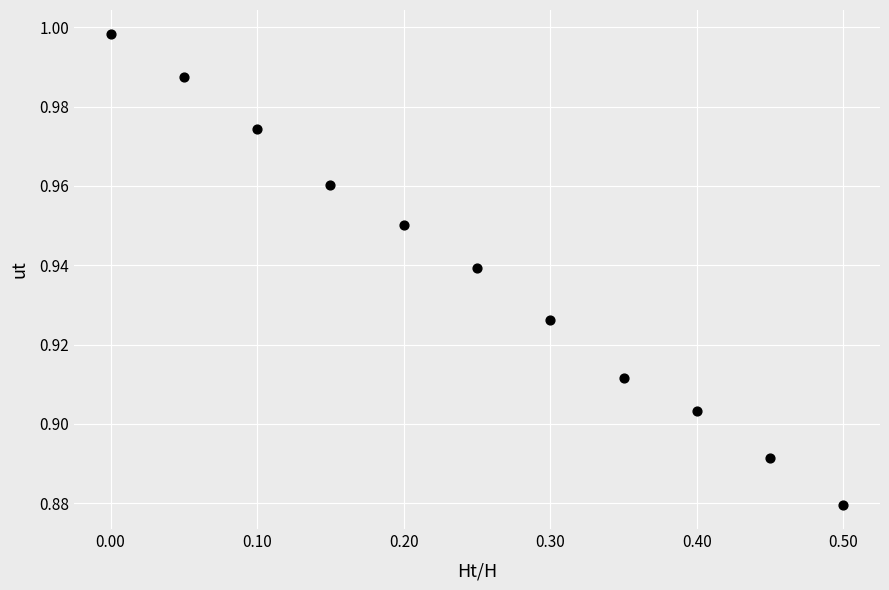

What is the range of X values (max minus min)?

0.5